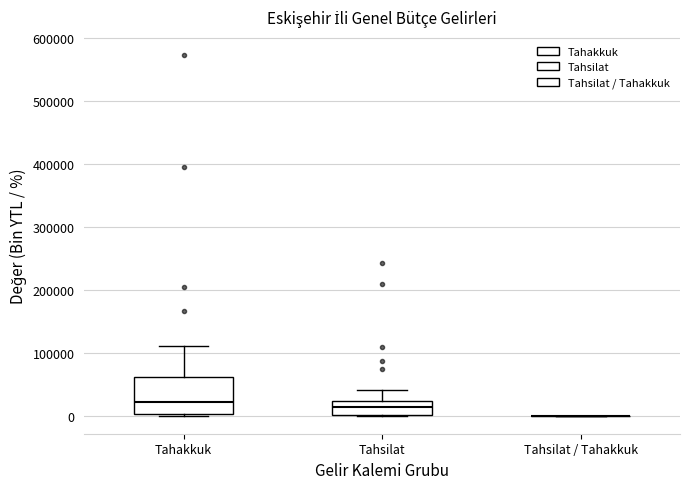

Reading left to right, transcribe this box plot: for each box, give where its median line is, the range the box spans, and where its two whiskers end, as read against the y-axis. The values are not printed on the chart, so give them approximately, as read against the axis.

Tahakkuk: median 20000, box 0 to 60000, whiskers 0 (just below the box's lower edge) to 110000
Tahsilat: median 10000, box 0 to 20000, whiskers 0 to 40000
Tahsilat / Tahakkuk: box collapsed to a line at 0, whiskers 0 to 0